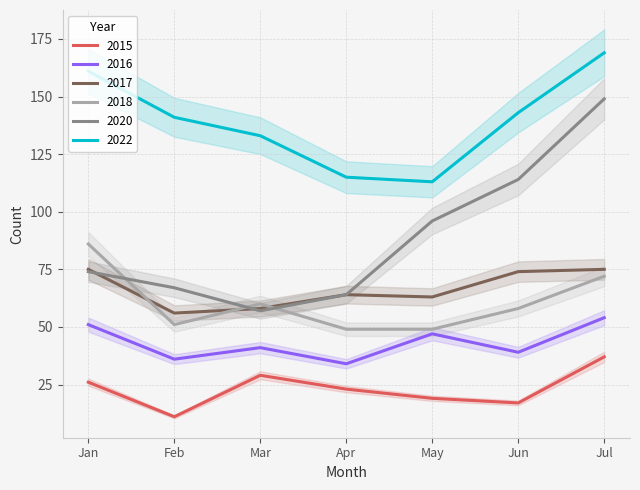

Read the 2017 value at Jul.

75